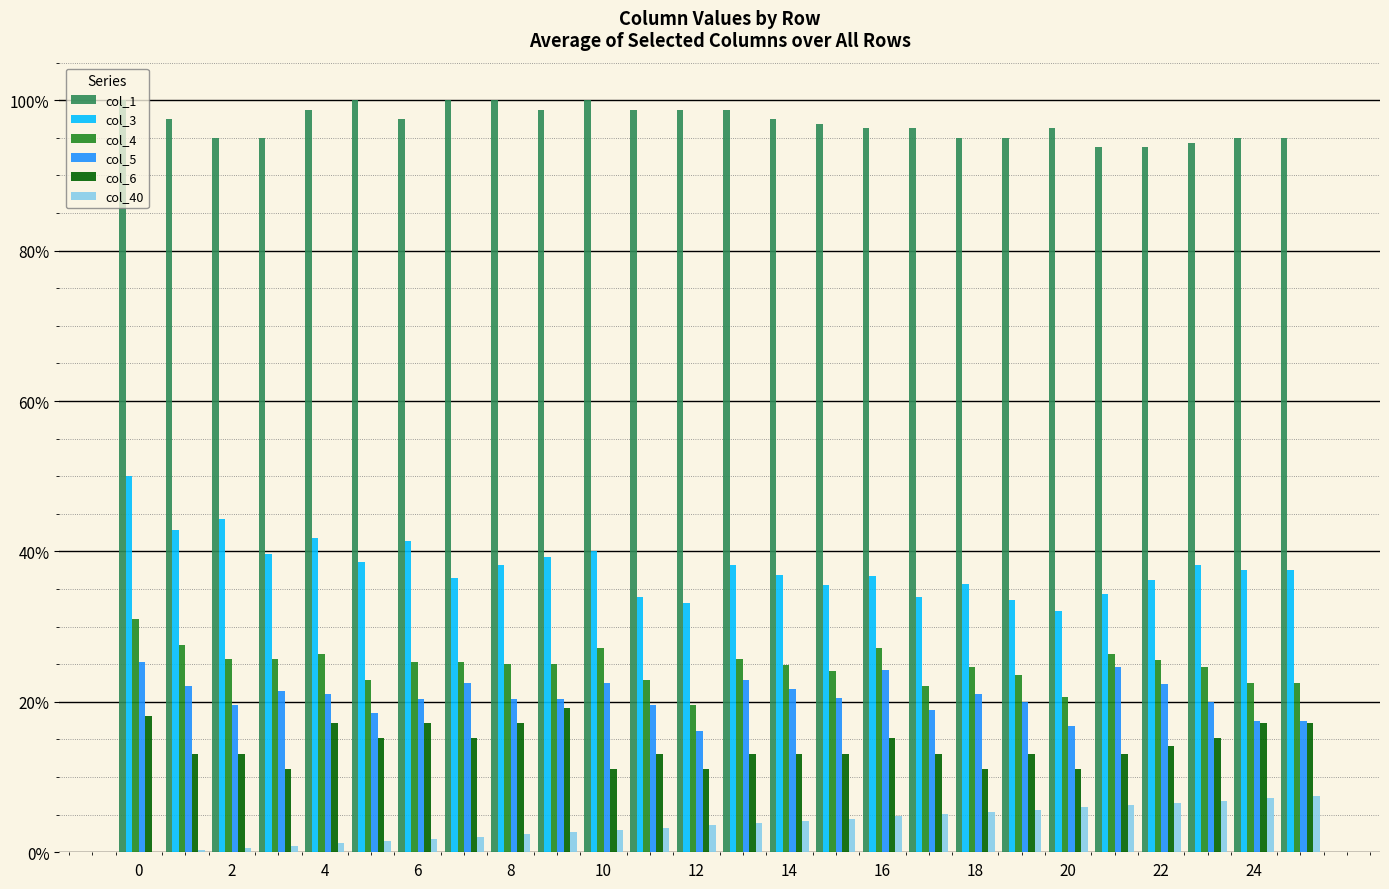

What are all the series names shown in the legend?

col_1, col_3, col_4, col_5, col_6, col_40